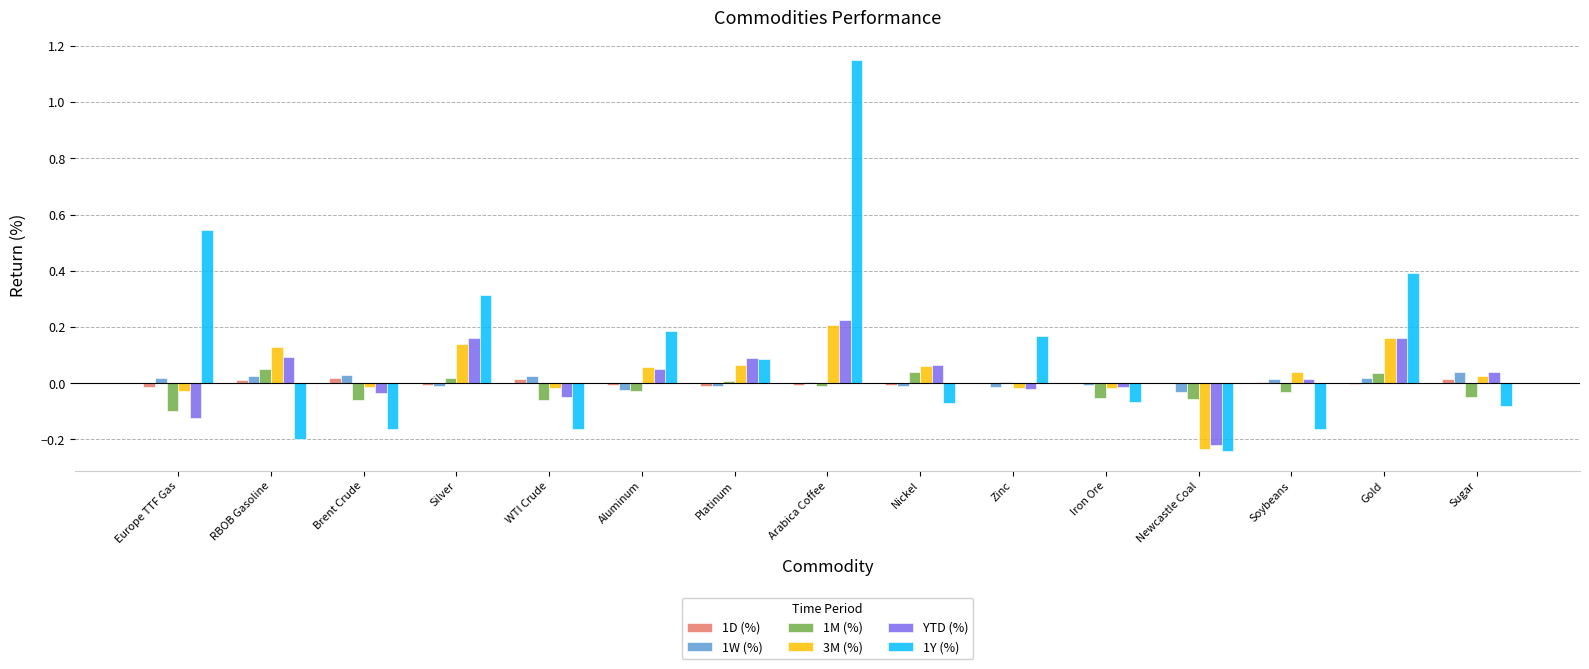

Which label corresponds to the largest value in the chart?

Arabica Coffee